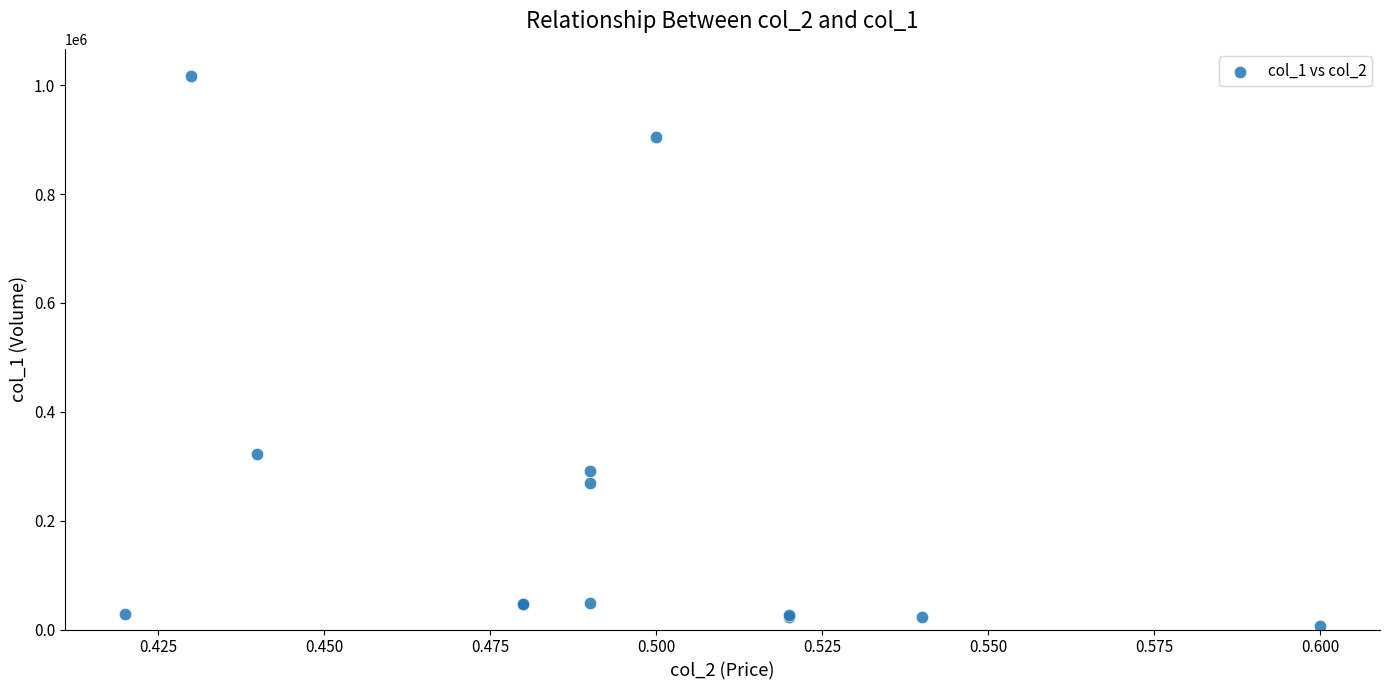

What Y value in the scatter plot is closest to 511260?

322960